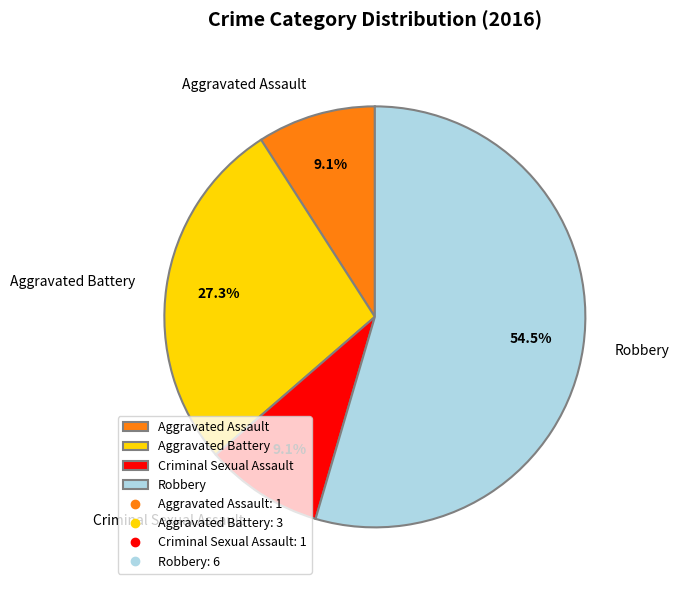

Is the sum of Robbery and Aggravated Battery greater than half?

Yes